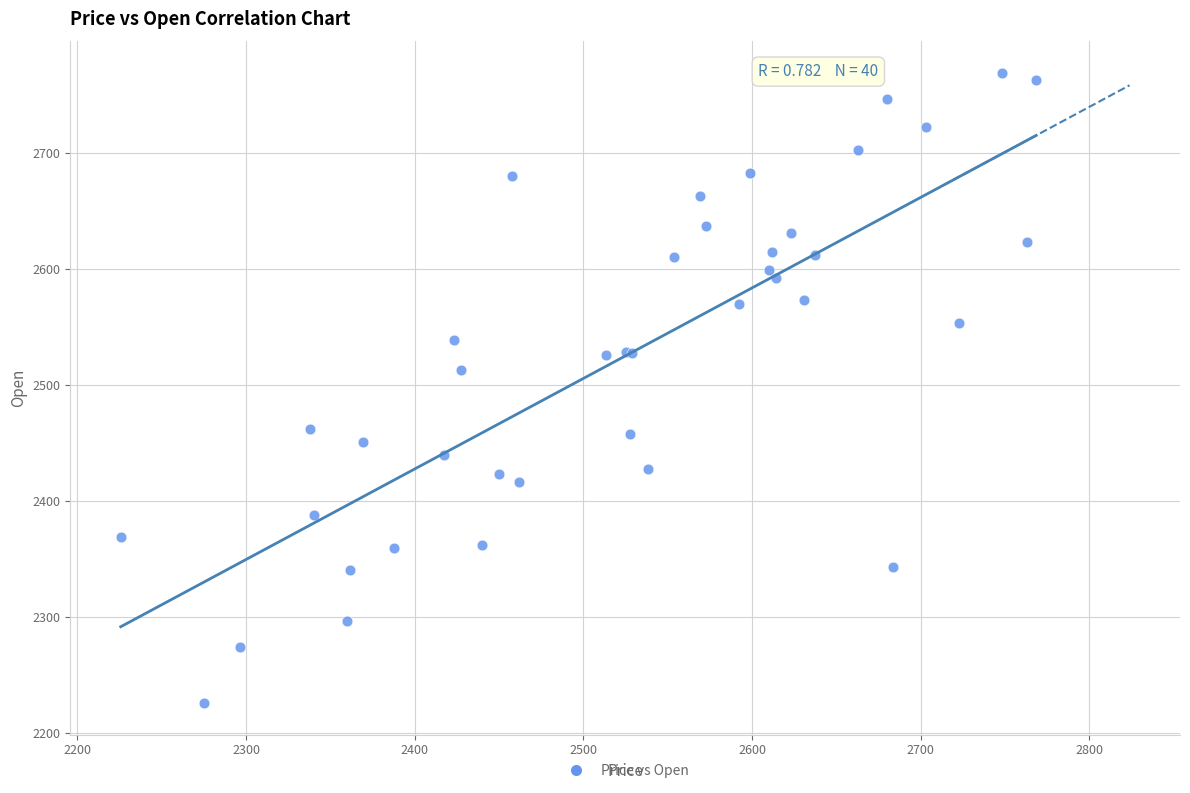

What Y value in the scatter plot is closest to 2497?

2513.1